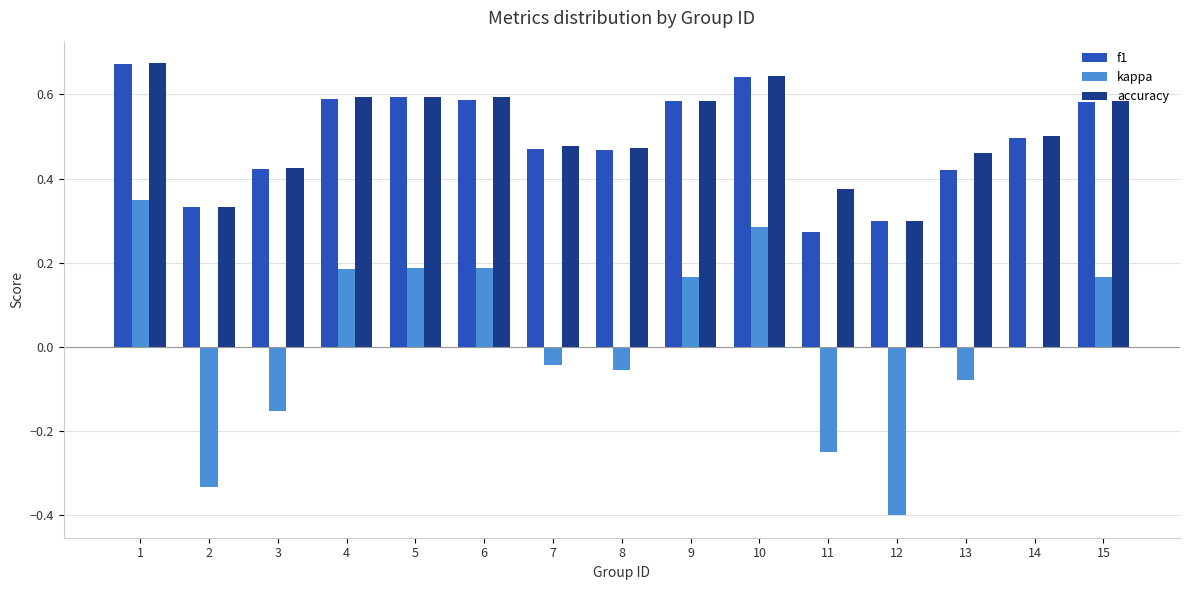

Between 13 and 15, which series saw the biggest shift?

kappa